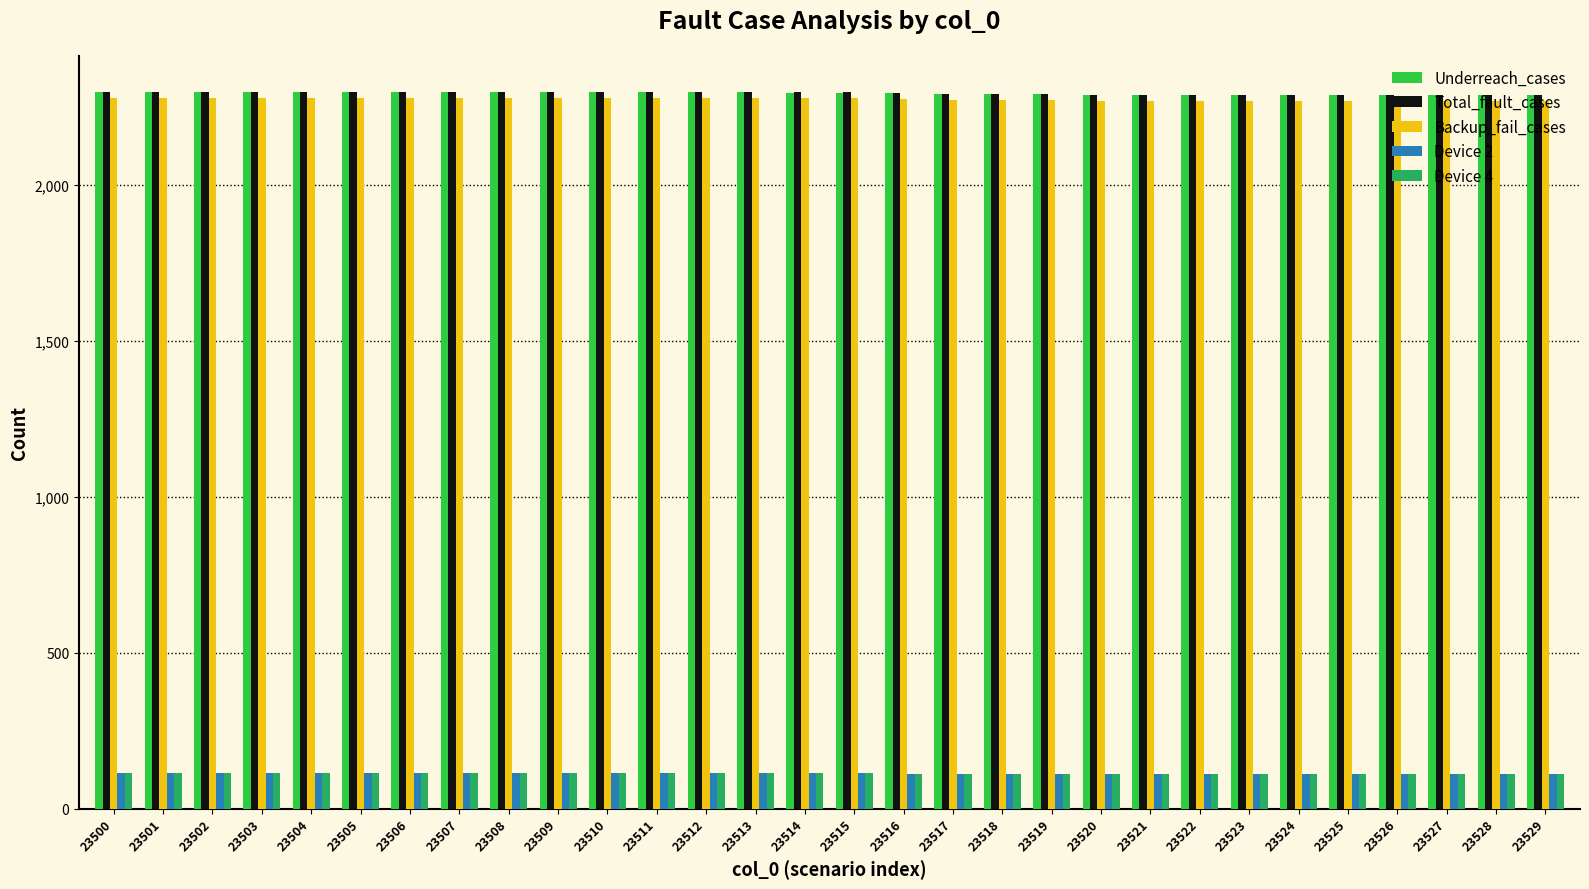

True or false: Total_fault_cases has a value of 2294 at 23516.

True